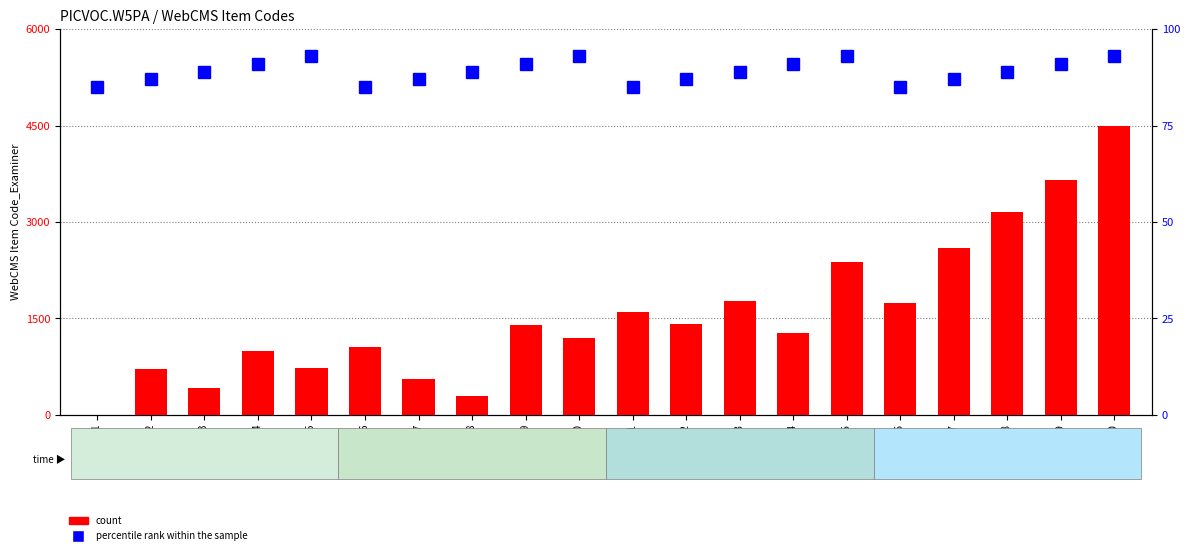

Between Item 5 and Item 18, which series saw the biggest shift?

count